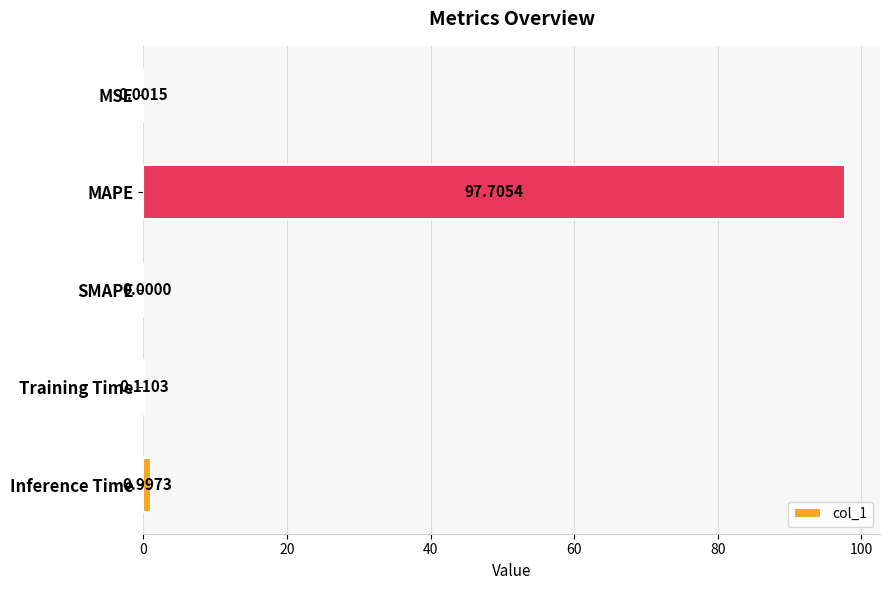

Which category has the highest value across all series?

MAPE